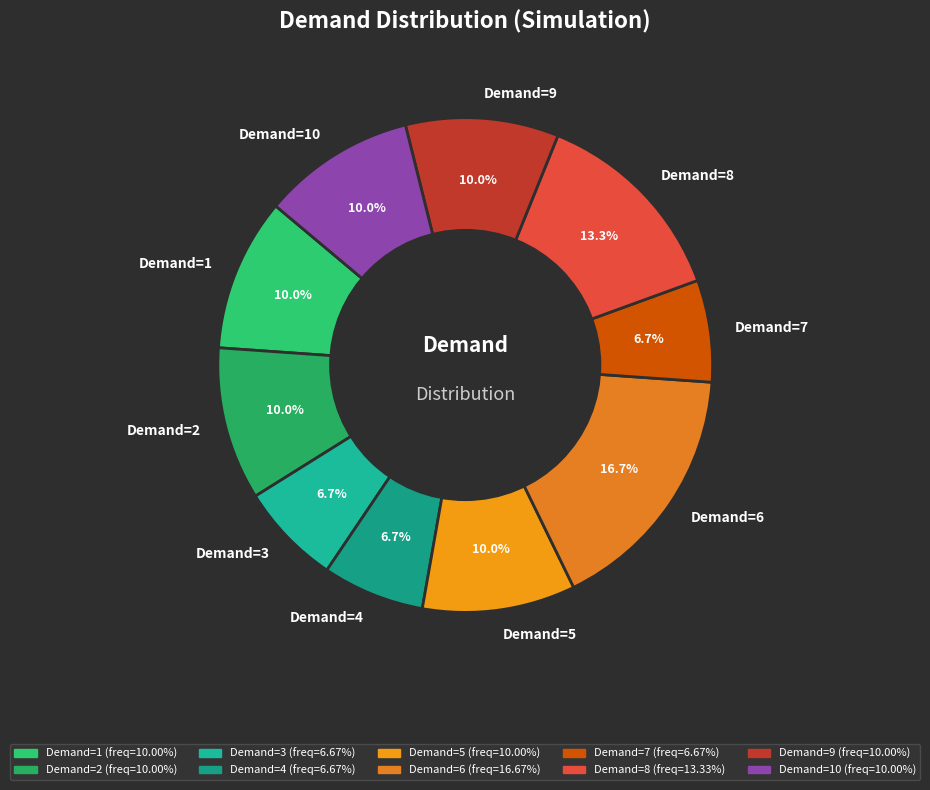

Is there any slice that represents more than half of the pie?

No